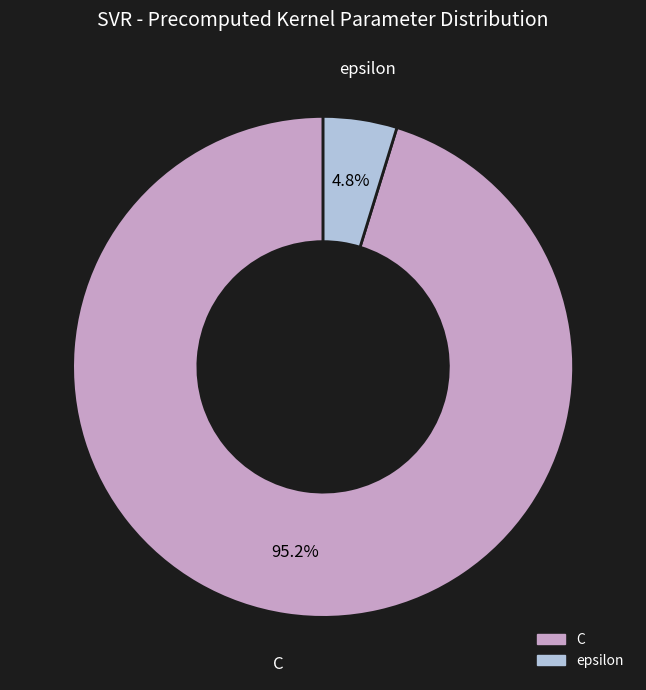

To the nearest percent, what is the difference between the C and epsilon slice percentages?

90%